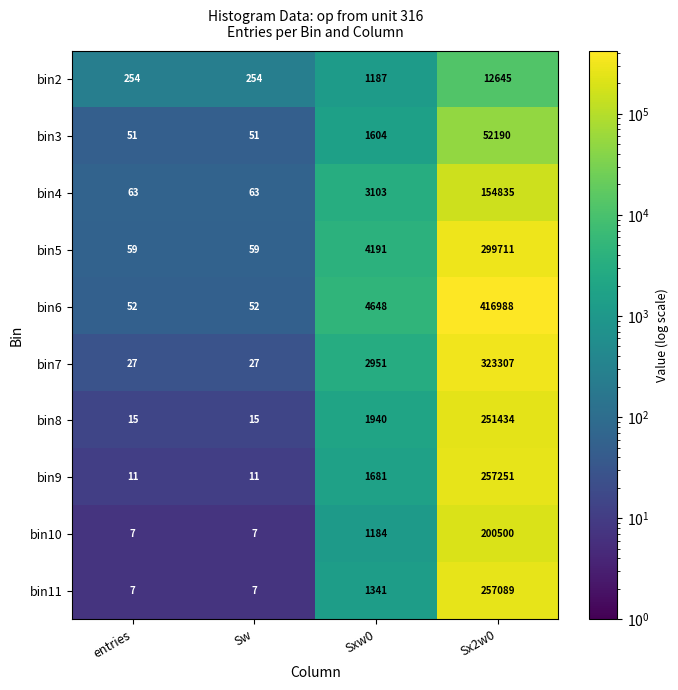

At how many categories does at least one series exceed 100500?

1